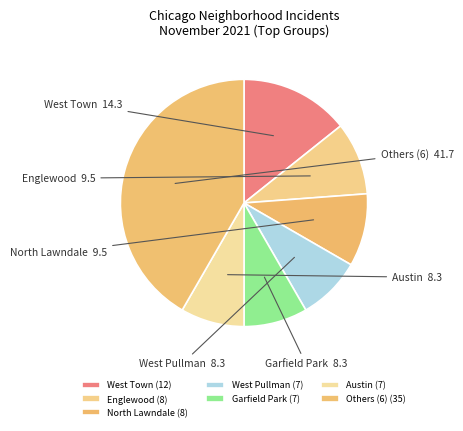

Between Garfield Park and West Town, which is larger?

West Town